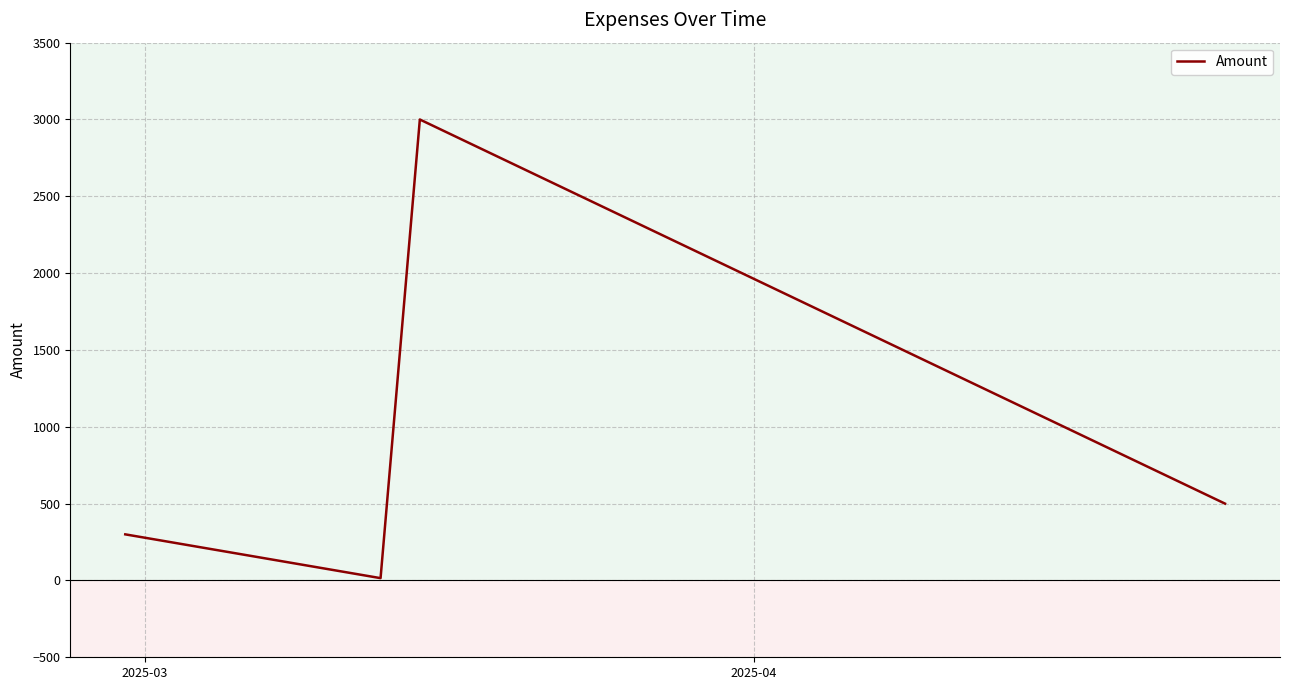

What is the average value?

954